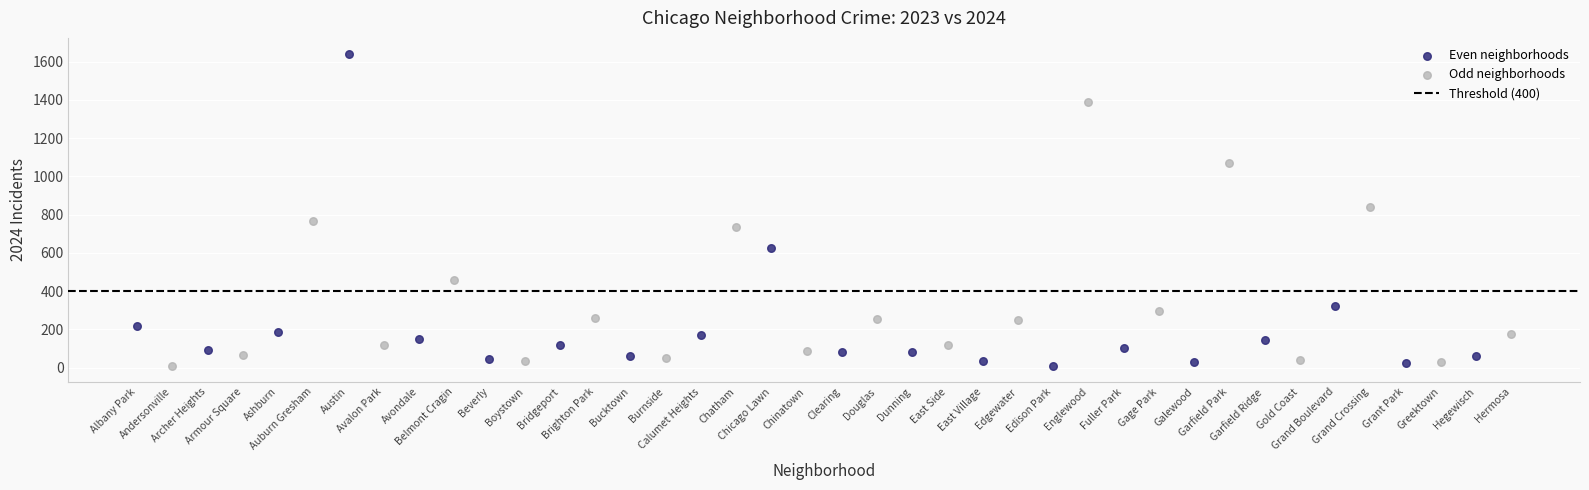

Which series contains the highest Y value?

Even neighborhoods